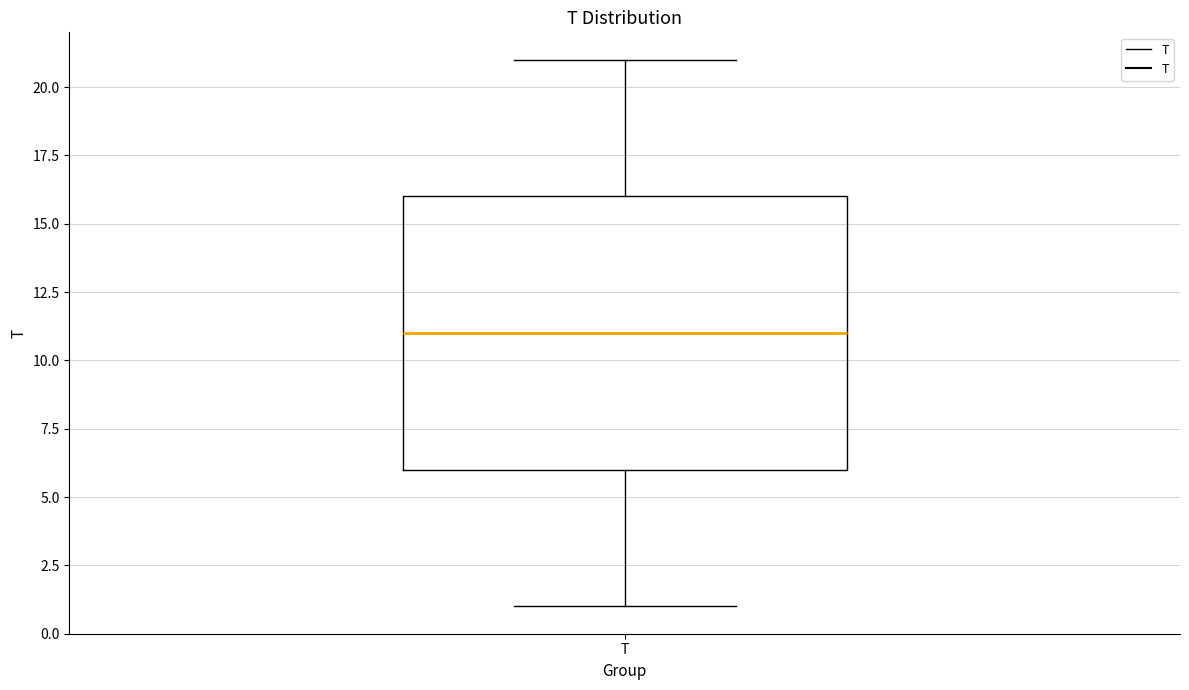

Transcribe this box plot: give where the median line is, the range the box spans, and where the two whiskers end, as read against the y-axis. The values are not printed on the chart, so give them approximately, as read against the axis.

median 11, box 6 to 16, whiskers 1 to 21